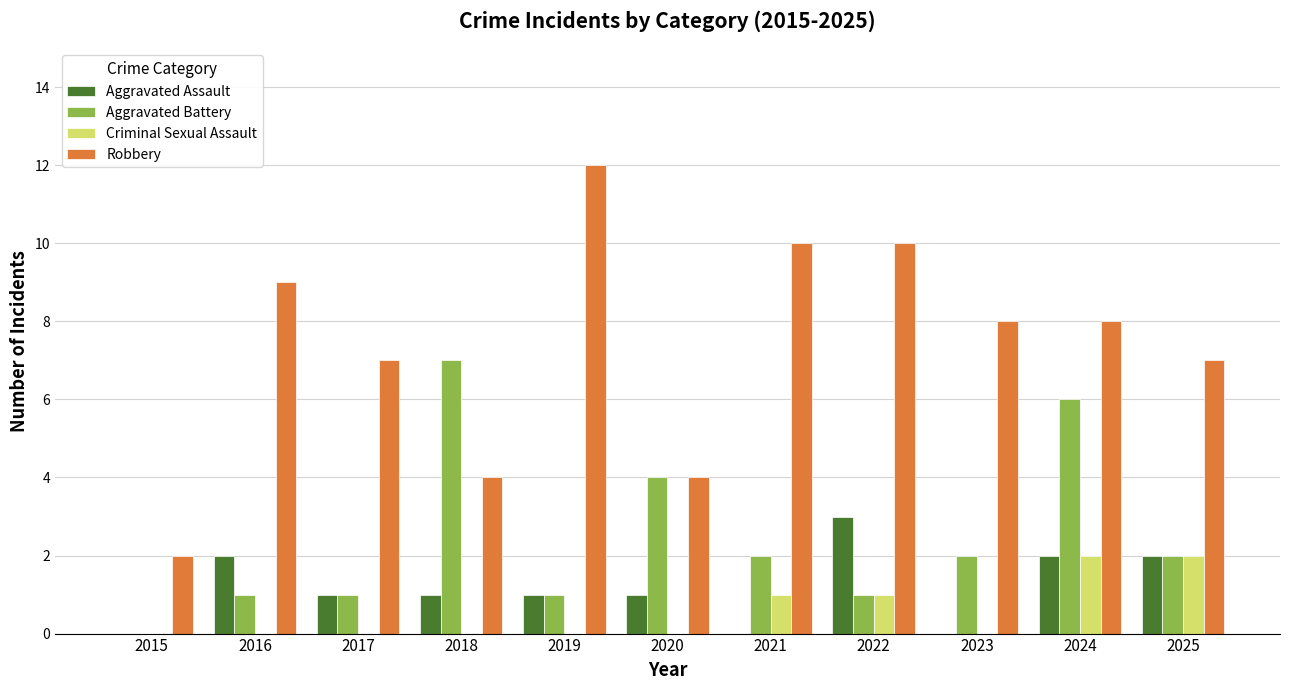

Reading left to right, list all the values displayed in this chart.

Aggravated Assault: 2015=0	2016=2	2017=1	2018=1	2019=1	2020=1	2021=0	2022=3	2023=0	2024=2	2025=2
Aggravated Battery: 2015=0	2016=1	2017=1	2018=7	2019=1	2020=4	2021=2	2022=1	2023=2	2024=6	2025=2
Criminal Sexual Assault: 2015=0	2016=0	2017=0	2018=0	2019=0	2020=0	2021=1	2022=1	2023=0	2024=2	2025=2
Robbery: 2015=2	2016=9	2017=7	2018=4	2019=12	2020=4	2021=10	2022=10	2023=8	2024=8	2025=7